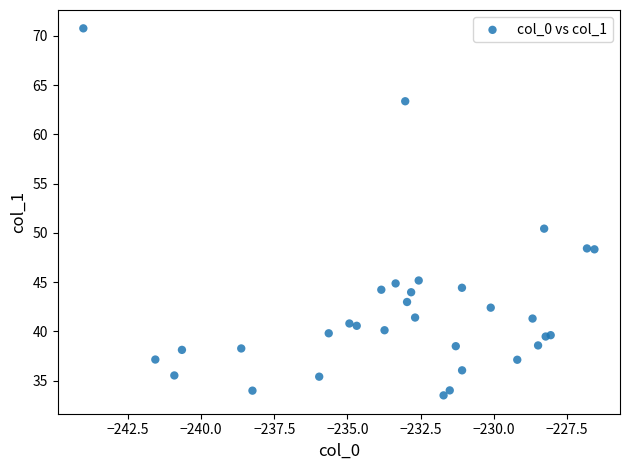

What Y value in the scatter plot is closest to 52?

50.4